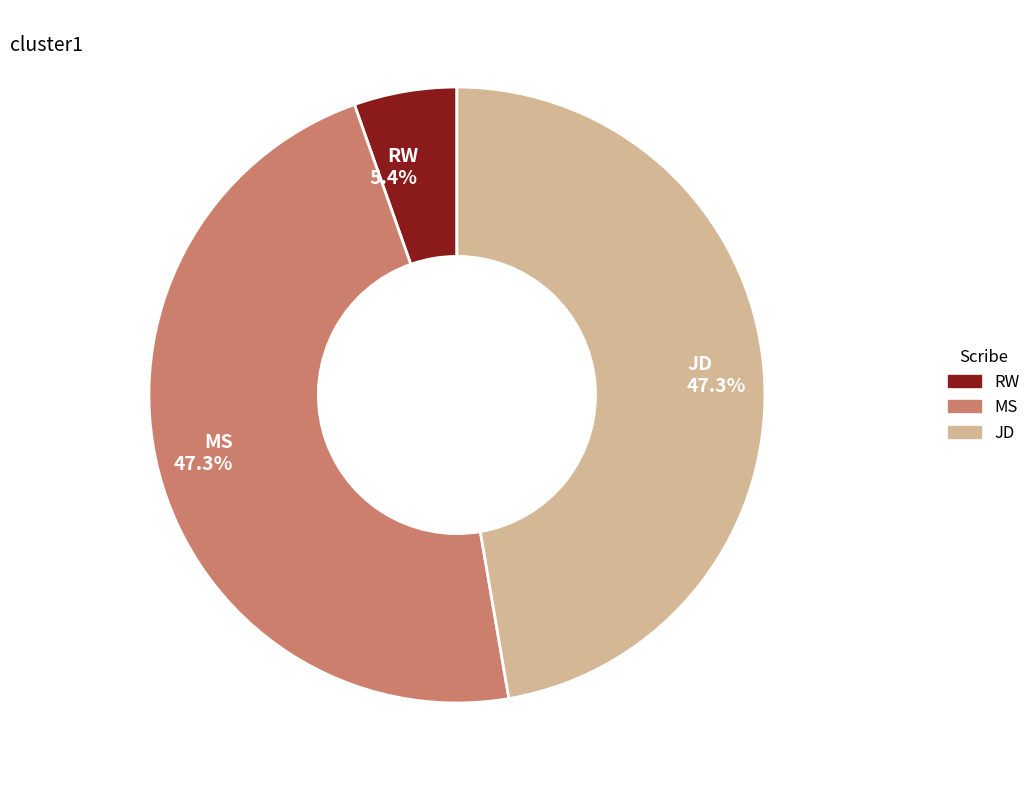

Is there any slice that represents more than half of the pie?

No